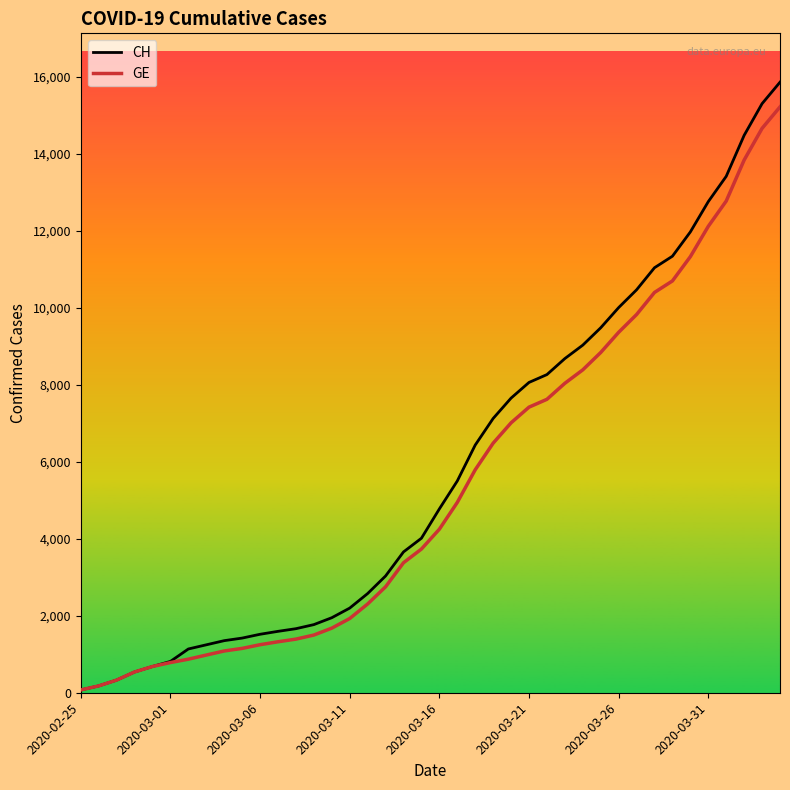

What is the maximum value shown in the chart?

15861